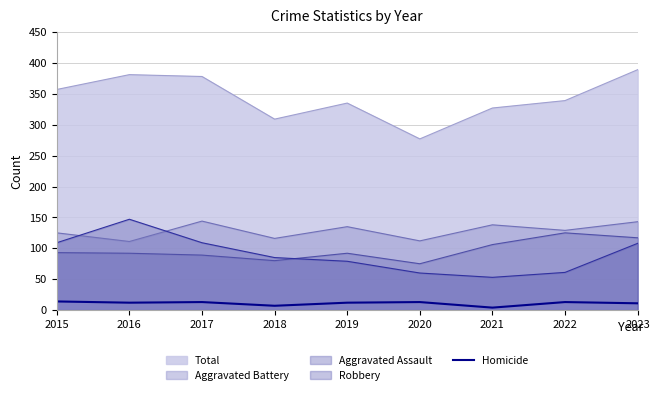

What is the difference between the values at 2021 and 2022?

9